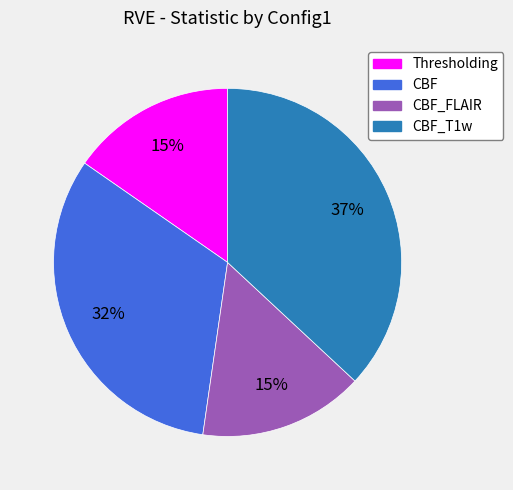

Is Thresholding the majority of the pie?

No